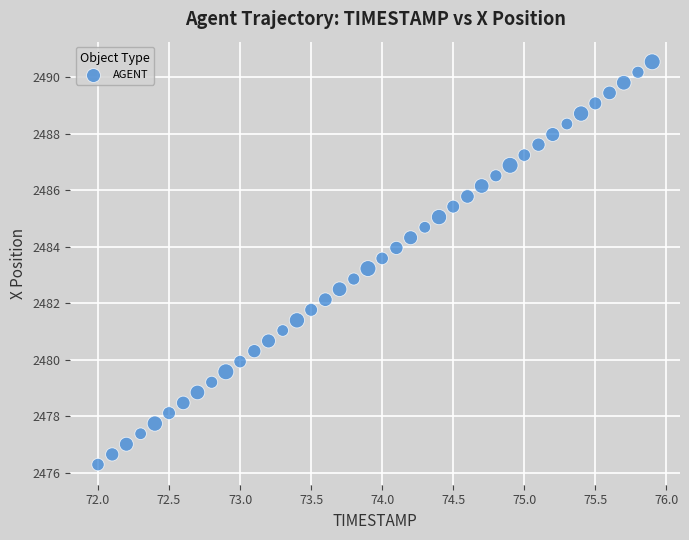

What is the range of Y values (max minus min)?

14.2